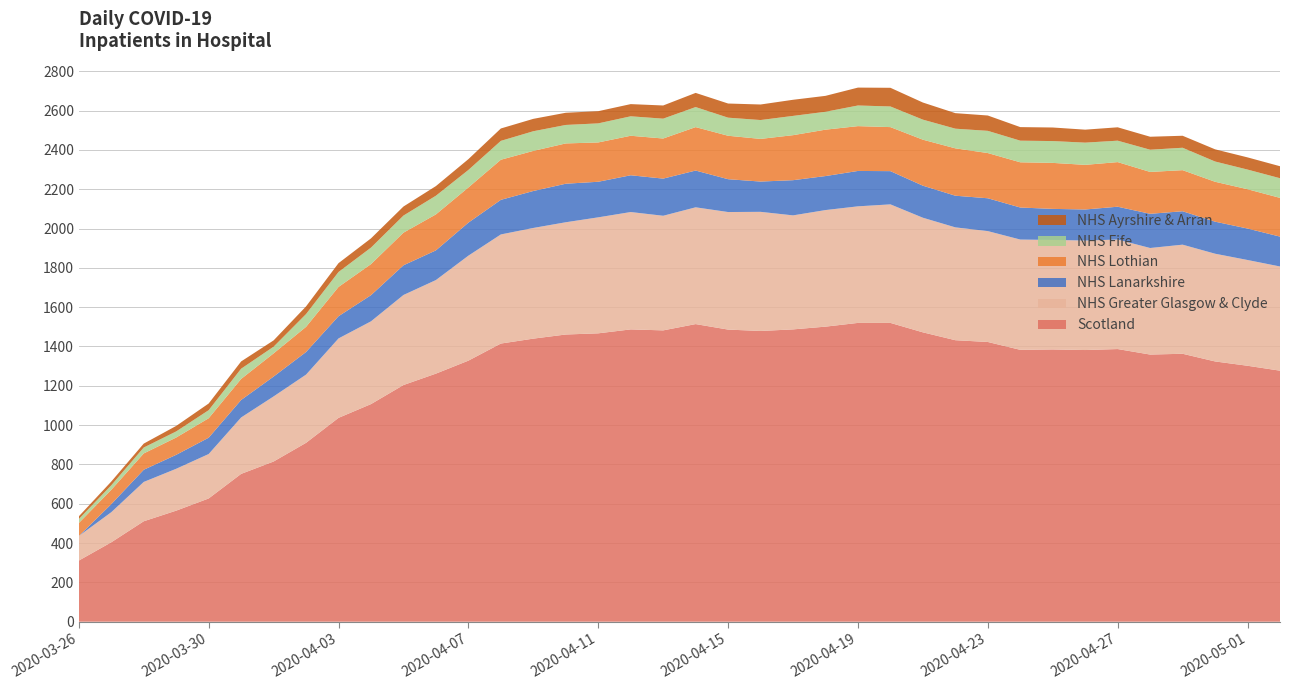

Reading left to right, what are all the values shown in this chart?

Scotland: 2020-03-26=311	2020-03-27=404	2020-03-28=511	2020-03-29=565	2020-03-30=627	2020-03-31=752	2020-04-01=815	2020-04-02=910	2020-04-03=1037	2020-04-04=1107	2020-04-05=1204	2020-04-06=1262	2020-04-07=1328	2020-04-08=1415	2020-04-09=1440	2020-04-10=1461	2020-04-11=1467	2020-04-12=1487	2020-04-13=1482	2020-04-14=1514	2020-04-15=1486	2020-04-16=1479	2020-04-17=1487	2020-04-18=1501	2020-04-19=1520	2020-04-20=1520	2020-04-21=1472	2020-04-22=1432	2020-04-23=1423	2020-04-24=1383	2020-04-25=1385	2020-04-26=1382	2020-04-27=1387	2020-04-28=1359	2020-04-29=1363	2020-04-30=1324	2020-05-01=1302	2020-05-02=1277
NHS Greater Glasgow & Clyde: 2020-03-26=125	2020-03-27=153	2020-03-28=200	2020-03-29=213	2020-03-30=226	2020-03-31=287	2020-04-01=331	2020-04-02=347	2020-04-03=404	2020-04-04=421	2020-04-05=458	2020-04-06=476	2020-04-07=534	2020-04-08=555	2020-04-09=563	2020-04-10=571	2020-04-11=590	2020-04-12=597	2020-04-13=583	2020-04-14=594	2020-04-15=598	2020-04-16=606	2020-04-17=580	2020-04-18=593	2020-04-19=593	2020-04-20=603	2020-04-21=583	2020-04-22=574	2020-04-23=564	2020-04-24=561	2020-04-25=557	2020-04-26=557	2020-04-27=557	2020-04-28=542	2020-04-29=555	2020-04-30=548	2020-05-01=538	2020-05-02=530
NHS Lanarkshire: 2020-03-26=0	2020-03-27=41	2020-03-28=62	2020-03-29=71	2020-03-30=83	2020-03-31=89	2020-04-01=101	2020-04-02=115	2020-04-03=113	2020-04-04=133	2020-04-05=151	2020-04-06=151	2020-04-07=168	2020-04-08=176	2020-04-09=188	2020-04-10=196	2020-04-11=181	2020-04-12=187	2020-04-13=189	2020-04-14=187	2020-04-15=167	2020-04-16=154	2020-04-17=179	2020-04-18=173	2020-04-19=180	2020-04-20=169	2020-04-21=163	2020-04-22=161	2020-04-23=167	2020-04-24=163	2020-04-25=158	2020-04-26=158	2020-04-27=167	2020-04-28=174	2020-04-29=170	2020-04-30=163	2020-05-01=160	2020-05-02=152
NHS Lothian: 2020-03-26=66	2020-03-27=73	2020-03-28=83	2020-03-29=88	2020-03-30=99	2020-03-31=107	2020-04-01=118	2020-04-02=128	2020-04-03=149	2020-04-04=158	2020-04-05=166	2020-04-06=183	2020-04-07=179	2020-04-08=204	2020-04-09=204	2020-04-10=205	2020-04-11=200	2020-04-12=201	2020-04-13=204	2020-04-14=221	2020-04-15=221	2020-04-16=217	2020-04-17=229	2020-04-18=236	2020-04-19=228	2020-04-20=224	2020-04-21=234	2020-04-22=241	2020-04-23=230	2020-04-24=230	2020-04-25=234	2020-04-26=227	2020-04-27=227	2020-04-28=213	2020-04-29=209	2020-04-30=203	2020-05-01=200	2020-05-02=197
NHS Fife: 2020-03-26=20	2020-03-27=23	2020-03-28=30	2020-03-29=31	2020-03-30=41	2020-03-31=52	2020-04-01=34	2020-04-02=65	2020-04-03=76	2020-04-04=84	2020-04-05=87	2020-04-06=95	2020-04-07=89	2020-04-08=96	2020-04-09=100	2020-04-10=94	2020-04-11=97	2020-04-12=99	2020-04-13=101	2020-04-14=102	2020-04-15=92	2020-04-16=96	2020-04-17=98	2020-04-18=91	2020-04-19=105	2020-04-20=105	2020-04-21=102	2020-04-22=100	2020-04-23=113	2020-04-24=110	2020-04-25=111	2020-04-26=113	2020-04-27=109	2020-04-28=113	2020-04-29=114	2020-04-30=103	2020-05-01=100	2020-05-02=100
NHS Ayrshire & Arran: 2020-03-26=14	2020-03-27=19	2020-03-28=20	2020-03-29=28	2020-03-30=34	2020-03-31=37	2020-04-01=32	2020-04-02=39	2020-04-03=45	2020-04-04=47	2020-04-05=46	2020-04-06=49	2020-04-07=55	2020-04-08=63	2020-04-09=63	2020-04-10=62	2020-04-11=62	2020-04-12=62	2020-04-13=67	2020-04-14=72	2020-04-15=72	2020-04-16=79	2020-04-17=82	2020-04-18=81	2020-04-19=91	2020-04-20=95	2020-04-21=87	2020-04-22=79	2020-04-23=78	2020-04-24=69	2020-04-25=69	2020-04-26=66	2020-04-27=68	2020-04-28=66	2020-04-29=61	2020-04-30=62	2020-05-01=62	2020-05-02=61